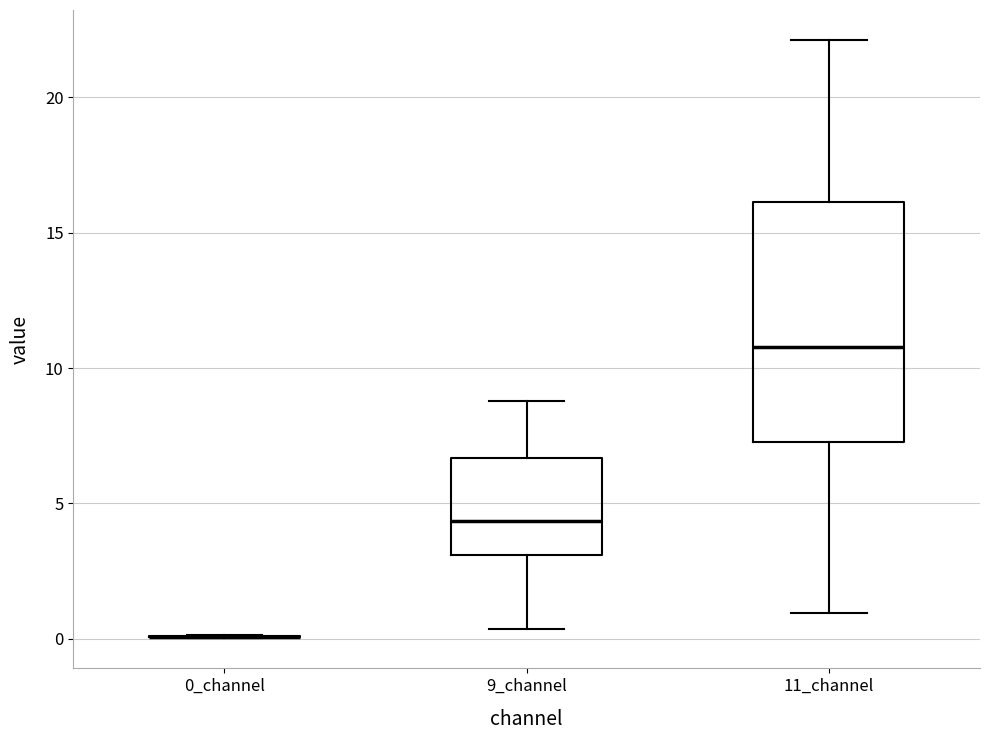

Reading left to right, transcribe this box plot: for each box, give where its median line is, the range the box spans, and where its two whiskers end, as read against the y-axis. The values are not printed on the chart, so give them approximately, as read against the axis.

0_channel: box collapsed to a line at 0.0, whiskers 0.0 to 0.0
9_channel: median 4.5, box 3.0 to 6.5, whiskers 0.5 to 9.0
11_channel: median 11.0, box 7.5 to 16.0, whiskers 1.0 to 22.0